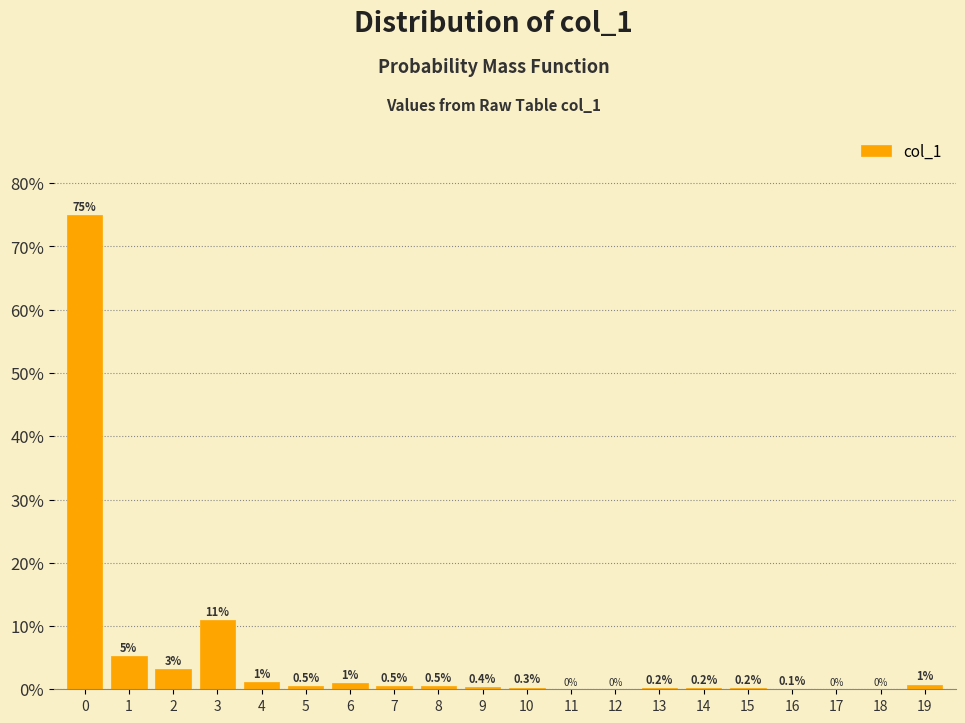

What is the change in value from 0 to 6?

-74.0